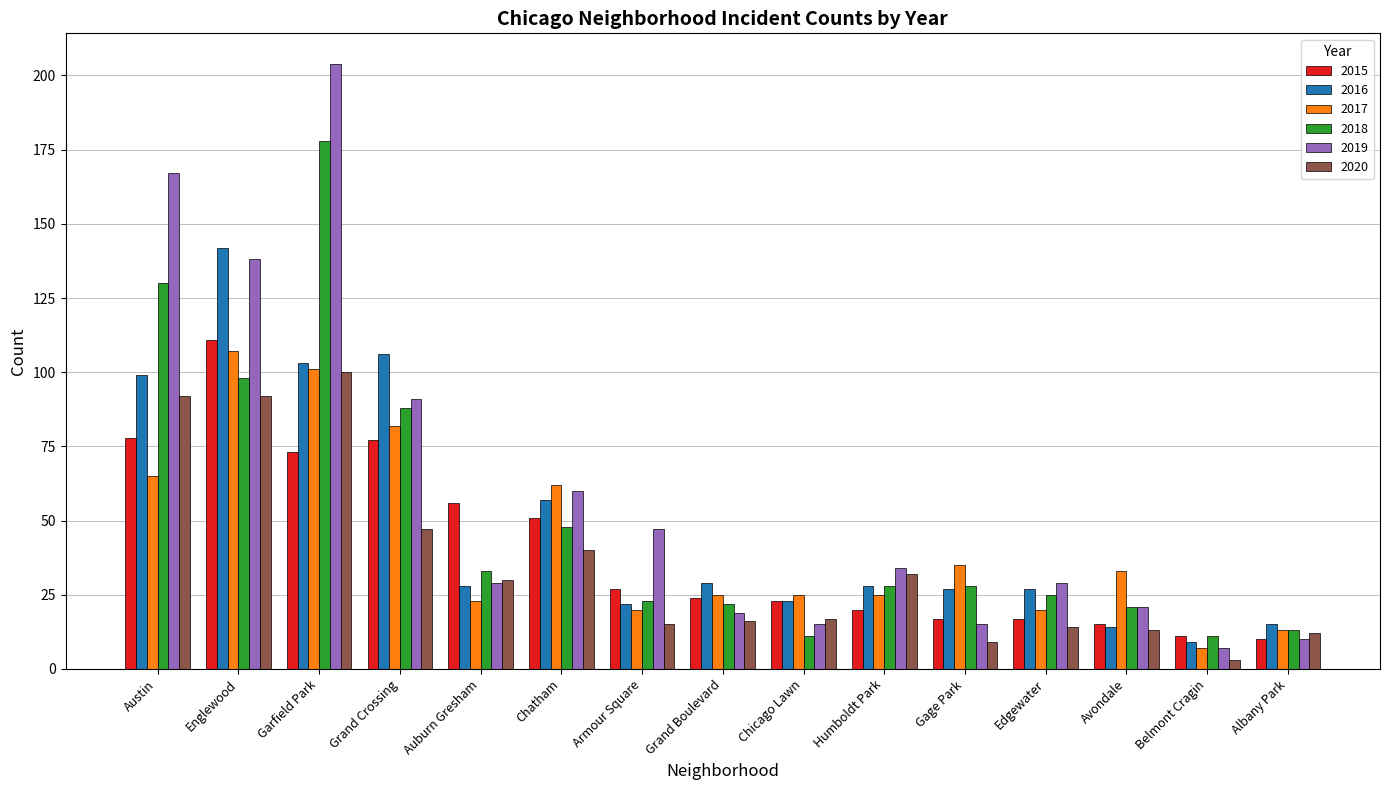

List the series in order of their peak value, lowest first.

2020, 2017, 2015, 2016, 2018, 2019